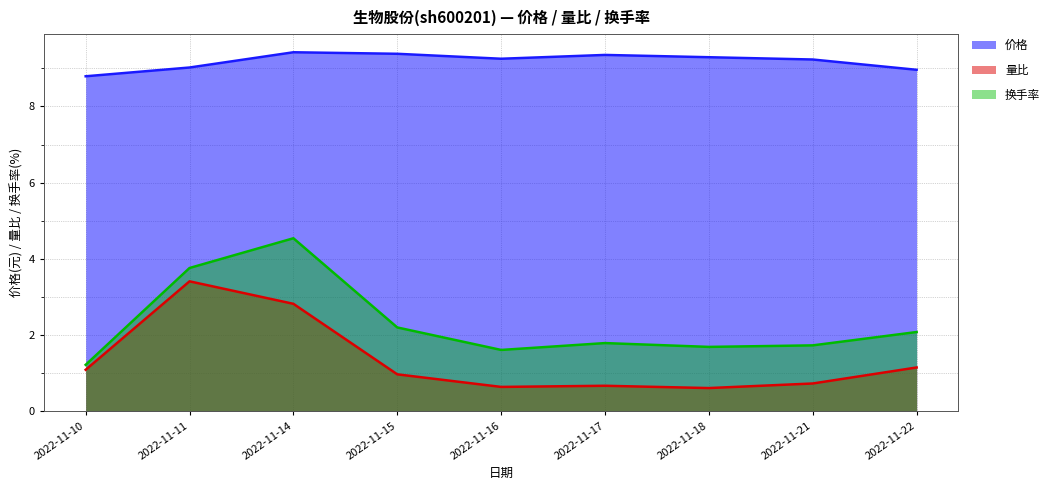

True or false: 价格 has a value of 9.3 at 2022-11-17.

True